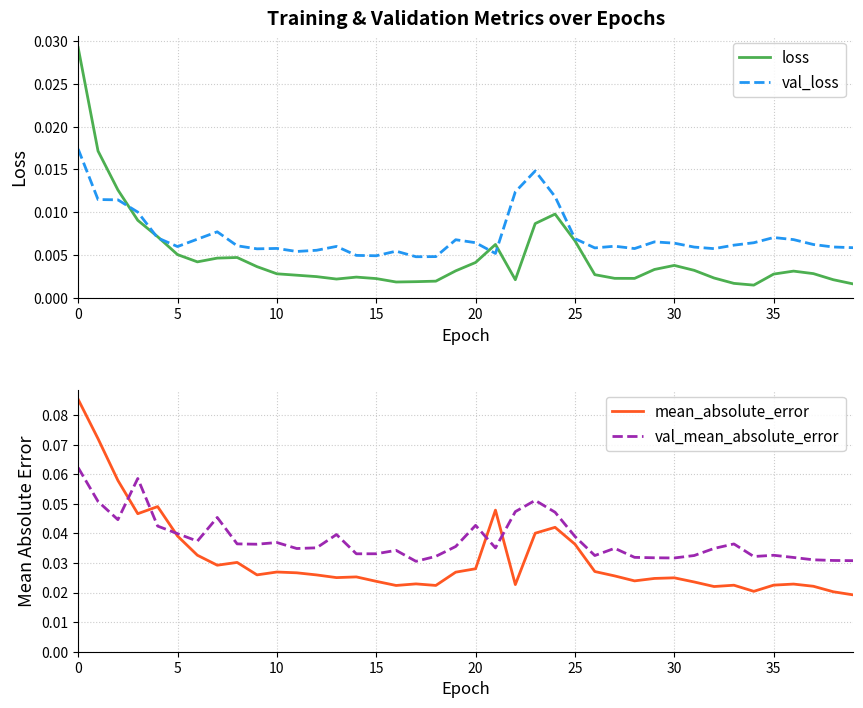

Which series has the widest spread of values?

mean_absolute_error